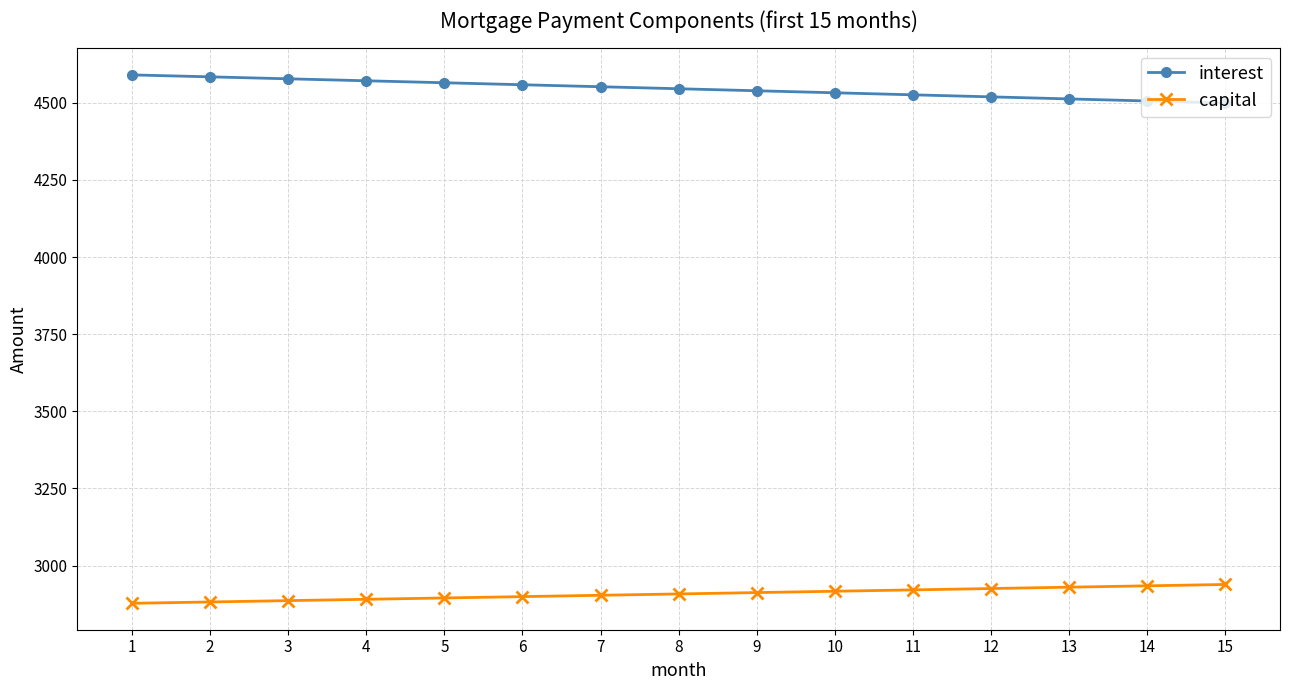

What is the value of the interest point at the 7th from the left?

4551.8